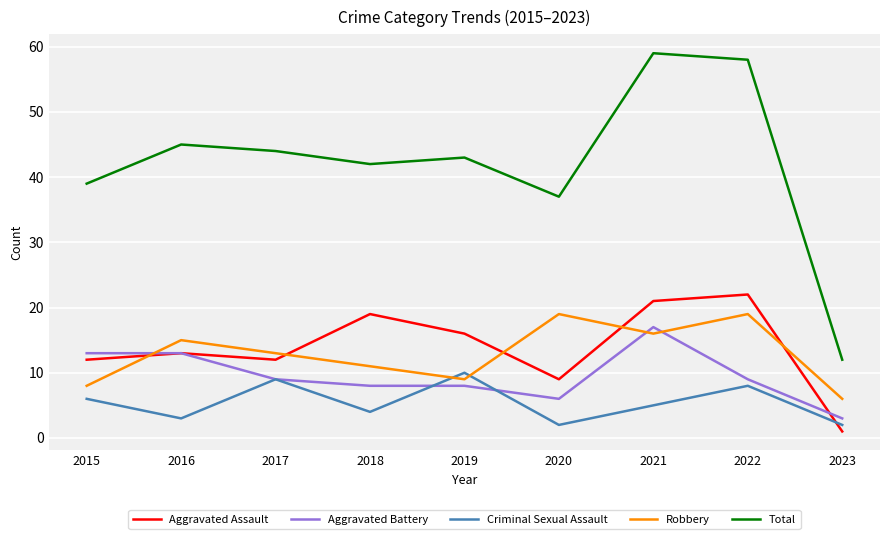

What is the sum of the Aggravated Battery values at 2023 and 2020?

9